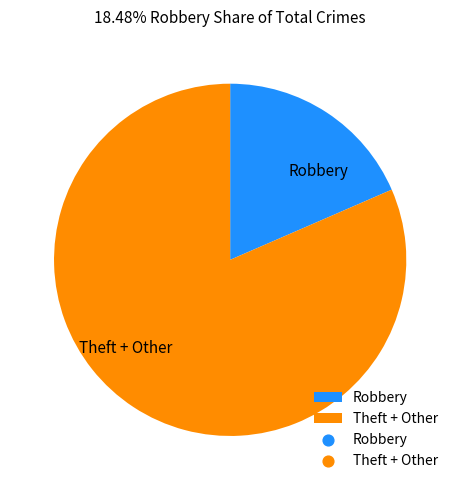

Combined, do Robbery and Theft + Other account for over 50%?

Yes